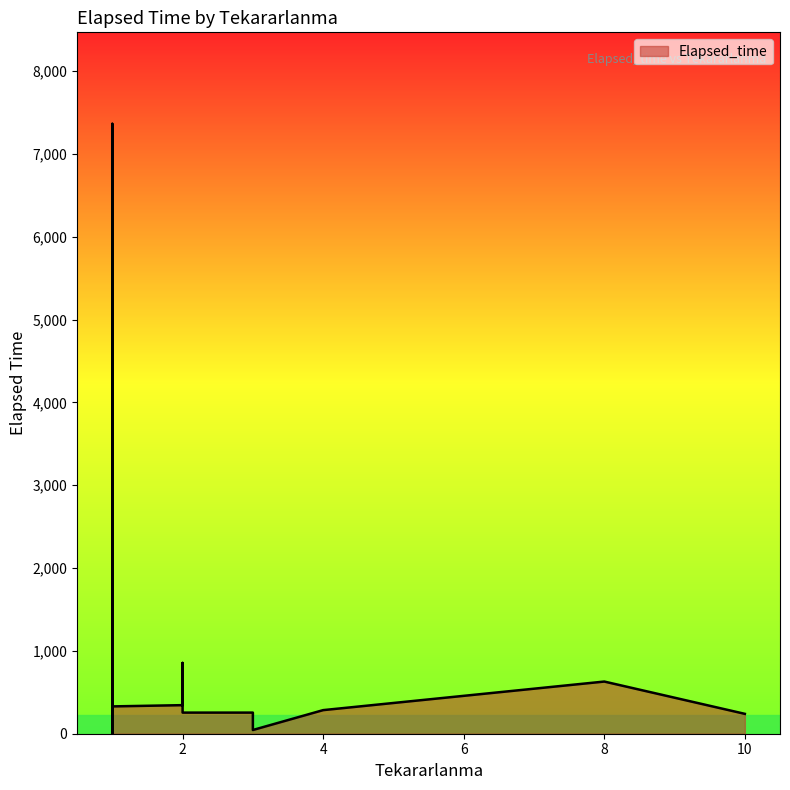

What is the sum of all values?

21555